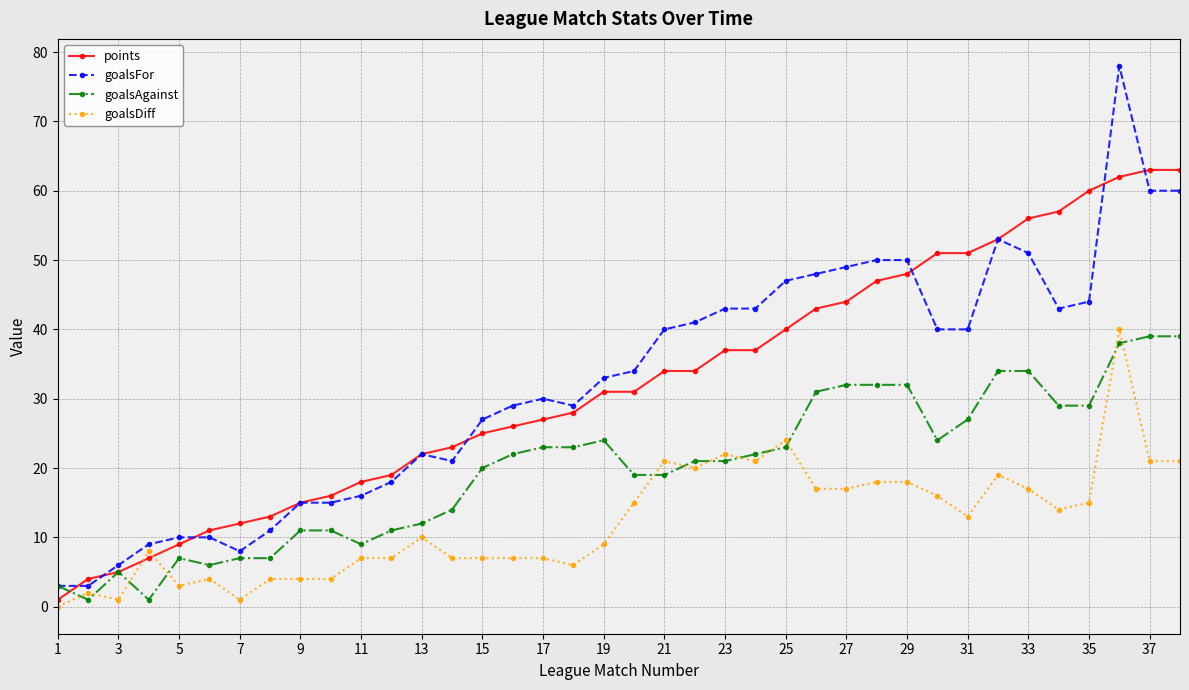

Which series has the widest spread of values?

goalsFor